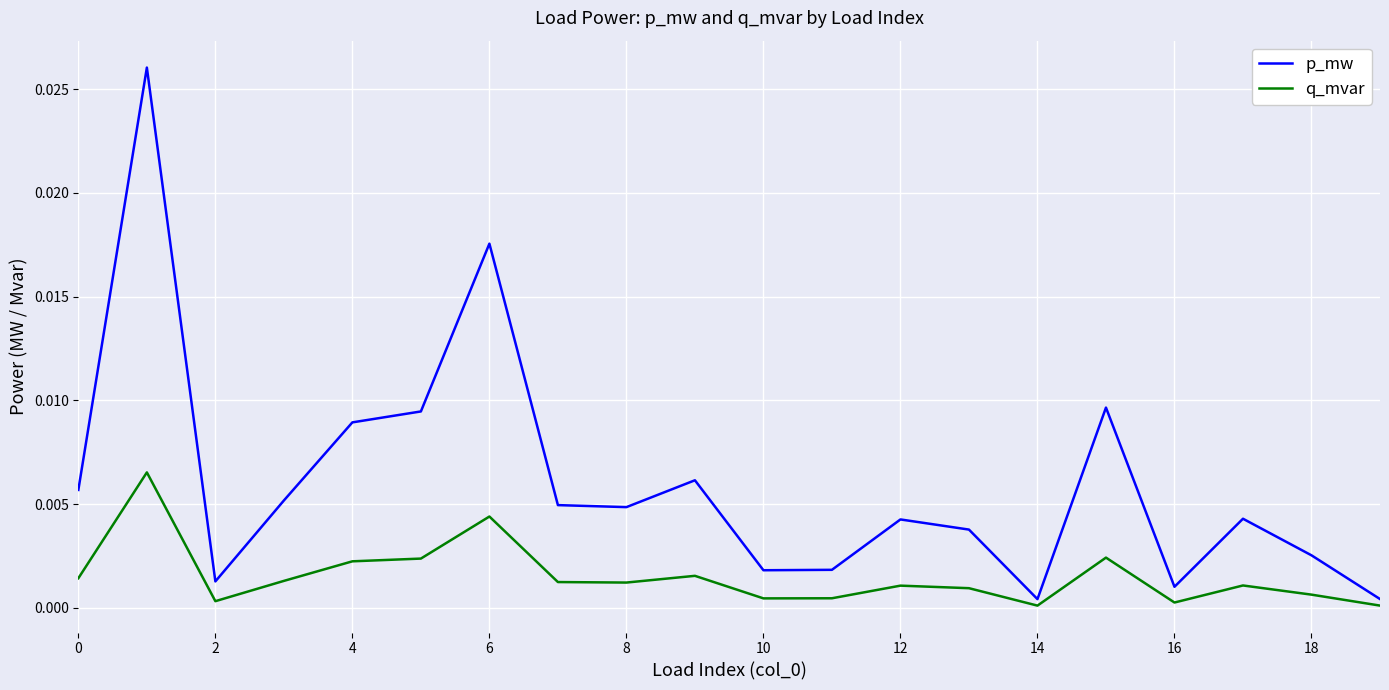

Which series has the largest range (max minus min)?

p_mw